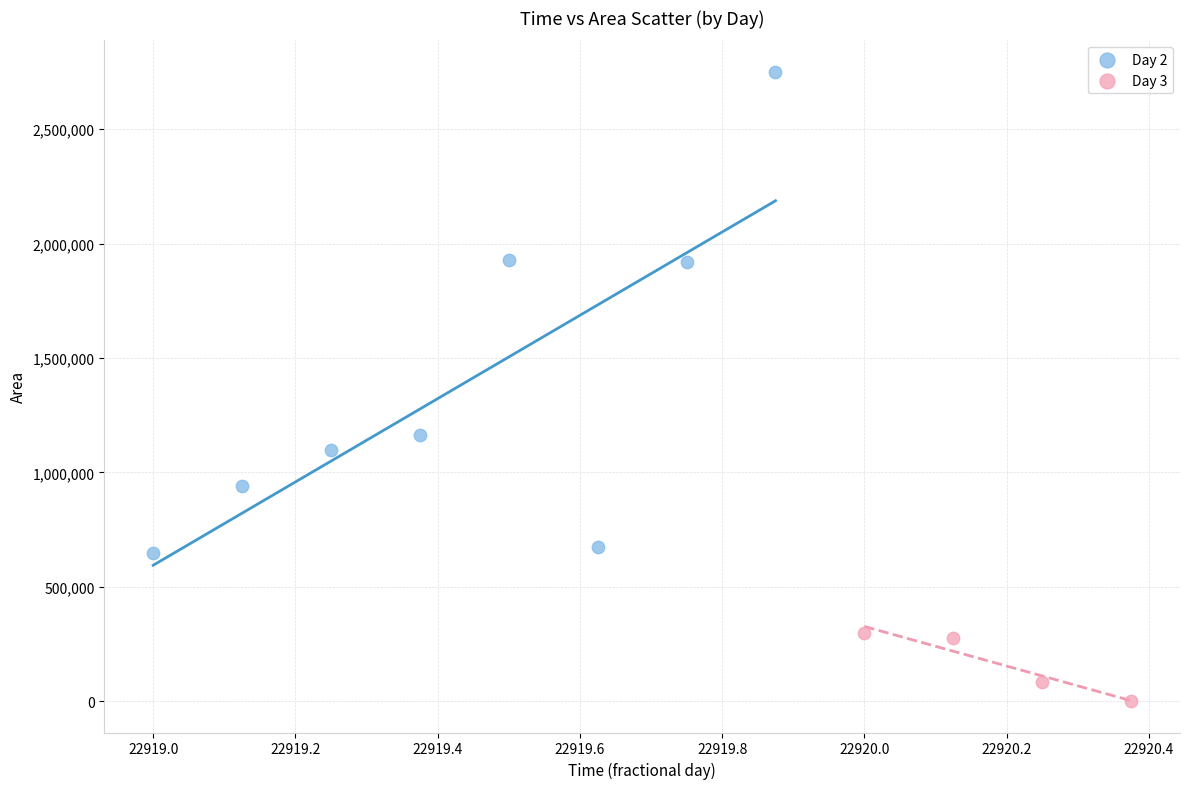

What are all the series names shown in the legend?

Day 2, Day 3